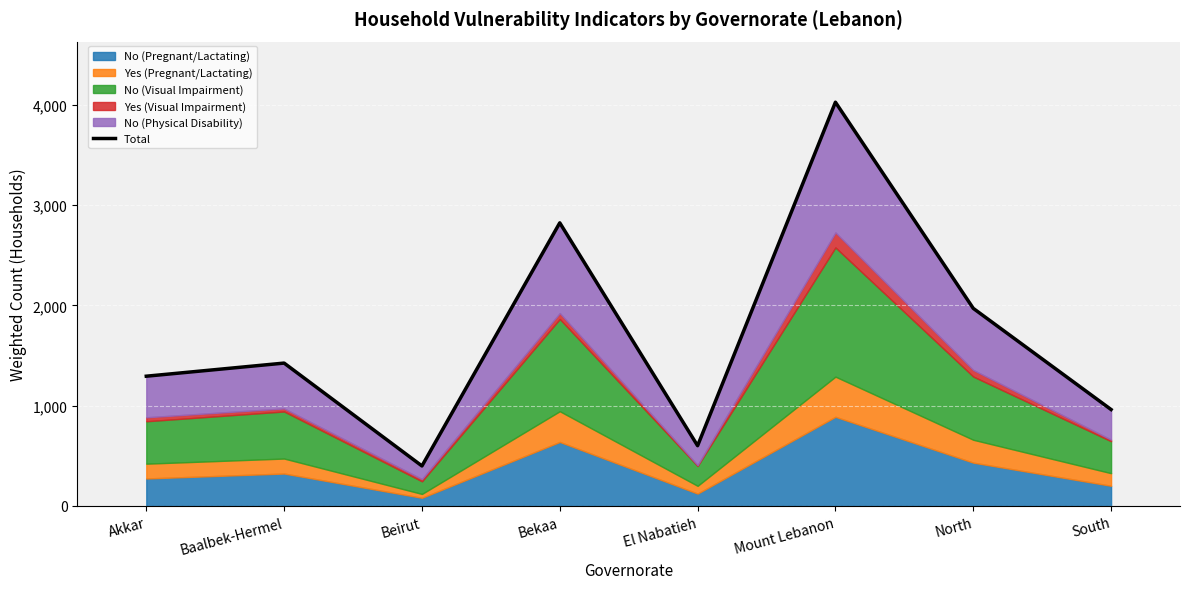

Reading left to right, transcribe all the data shown in this chart.

Akkar=1294.2	Baalbek-Hermel=1424.9	Beirut=399.4	Bekaa=2823.4	El Nabatieh=601.1	Mount Lebanon=4026.3	North=1970.6	South=961.9